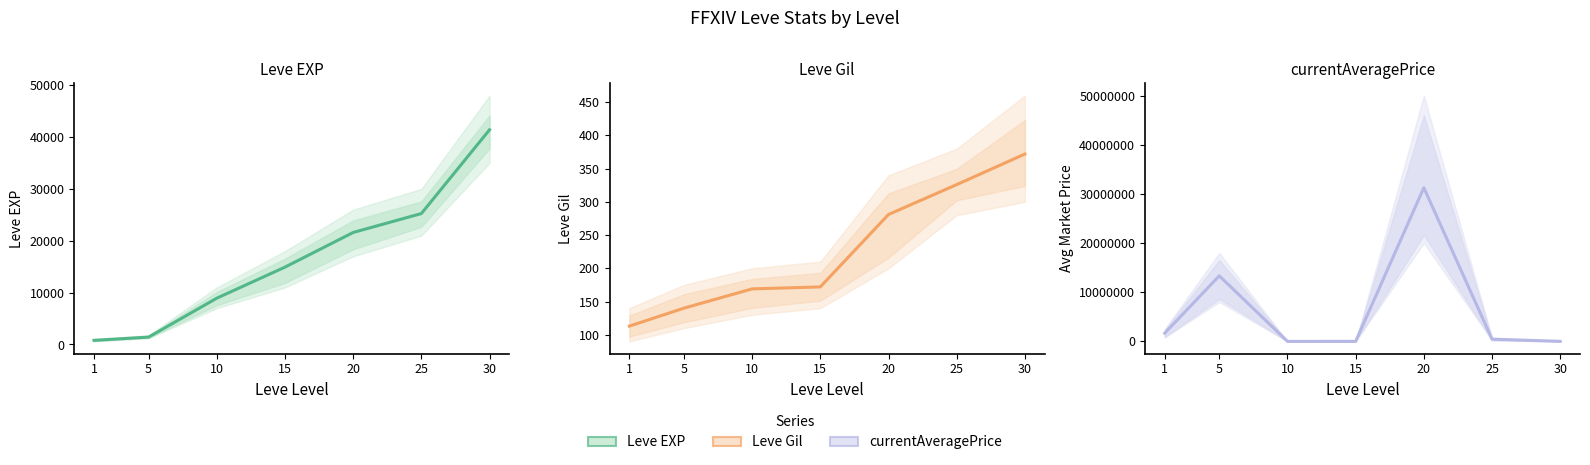

The value of Leve EXP at 15 is 8618.8. True or false?

False